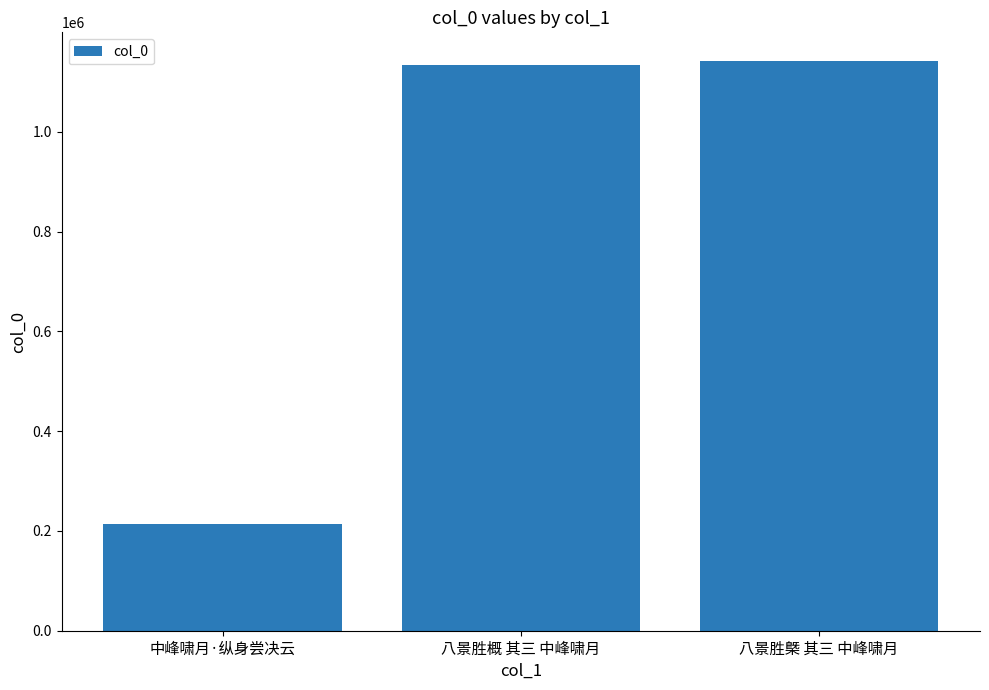

What is the ratio of the value at 中峰啸月·纵身尝决云 to the value at 八景胜概 其三 中峰啸月?

0.2